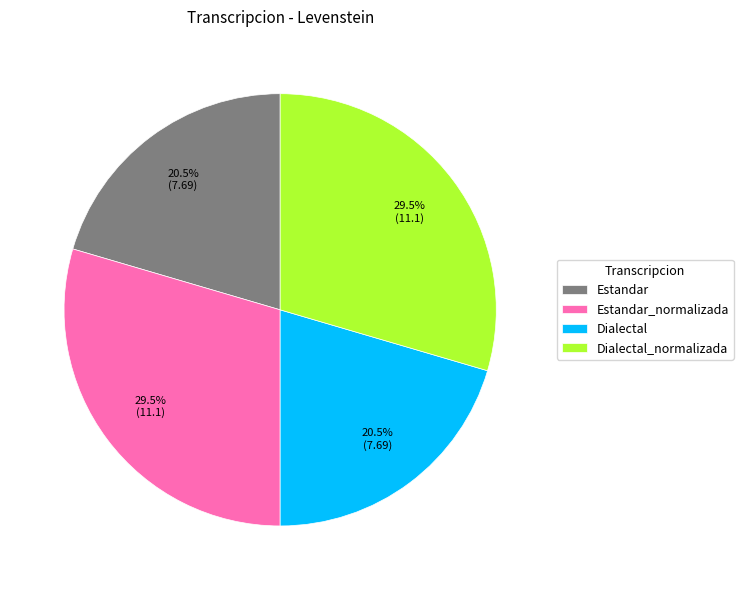

Is there a majority slice in this chart?

No